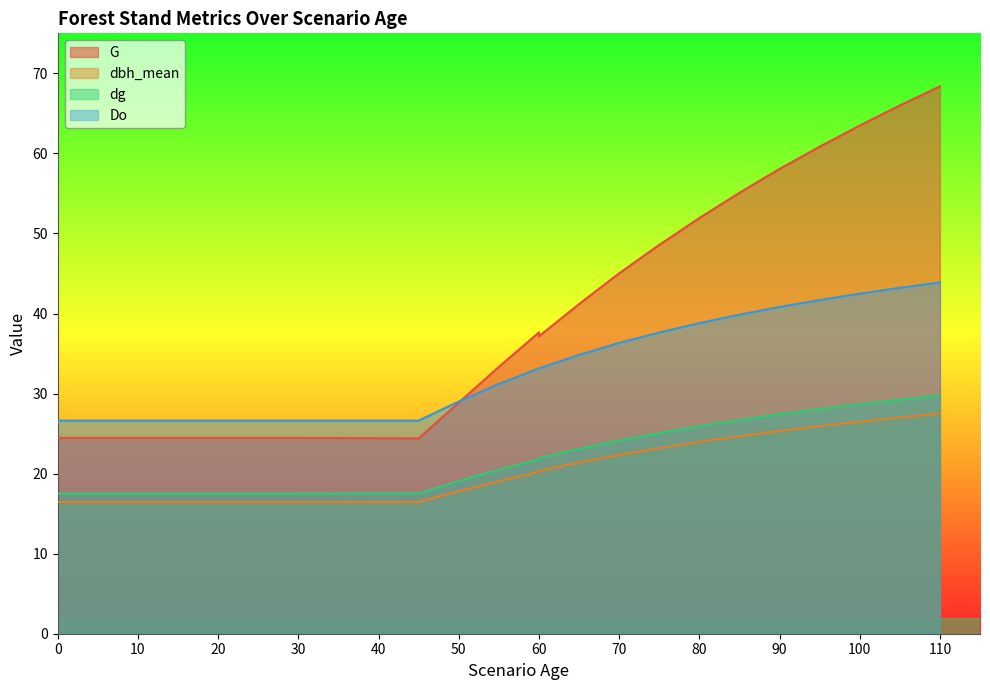

How many lines are shown in the chart?

4